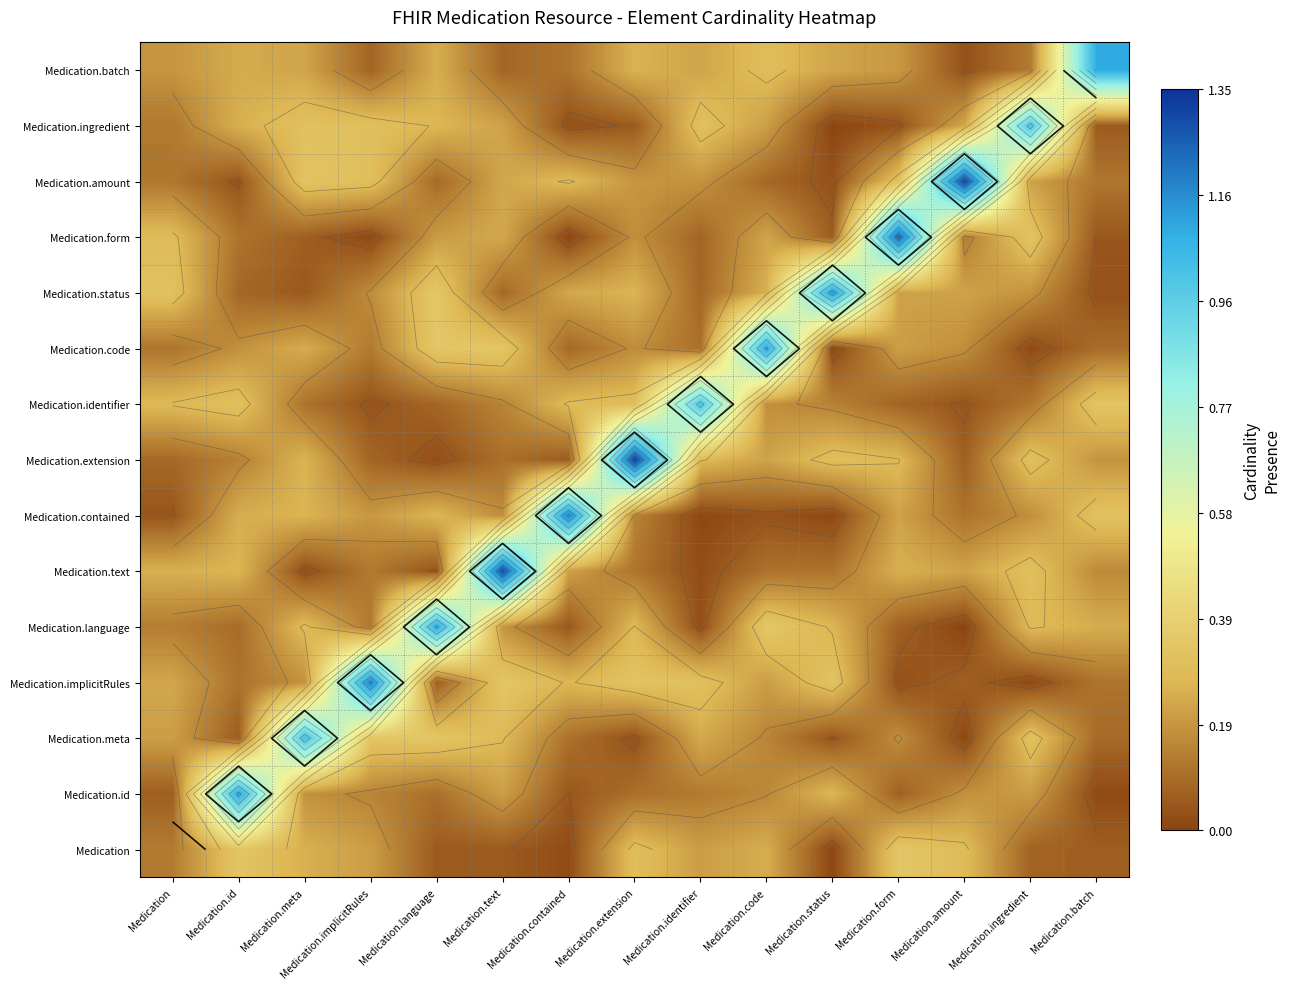

Is it true that Medication equals 0.4 at Medication.id?

False